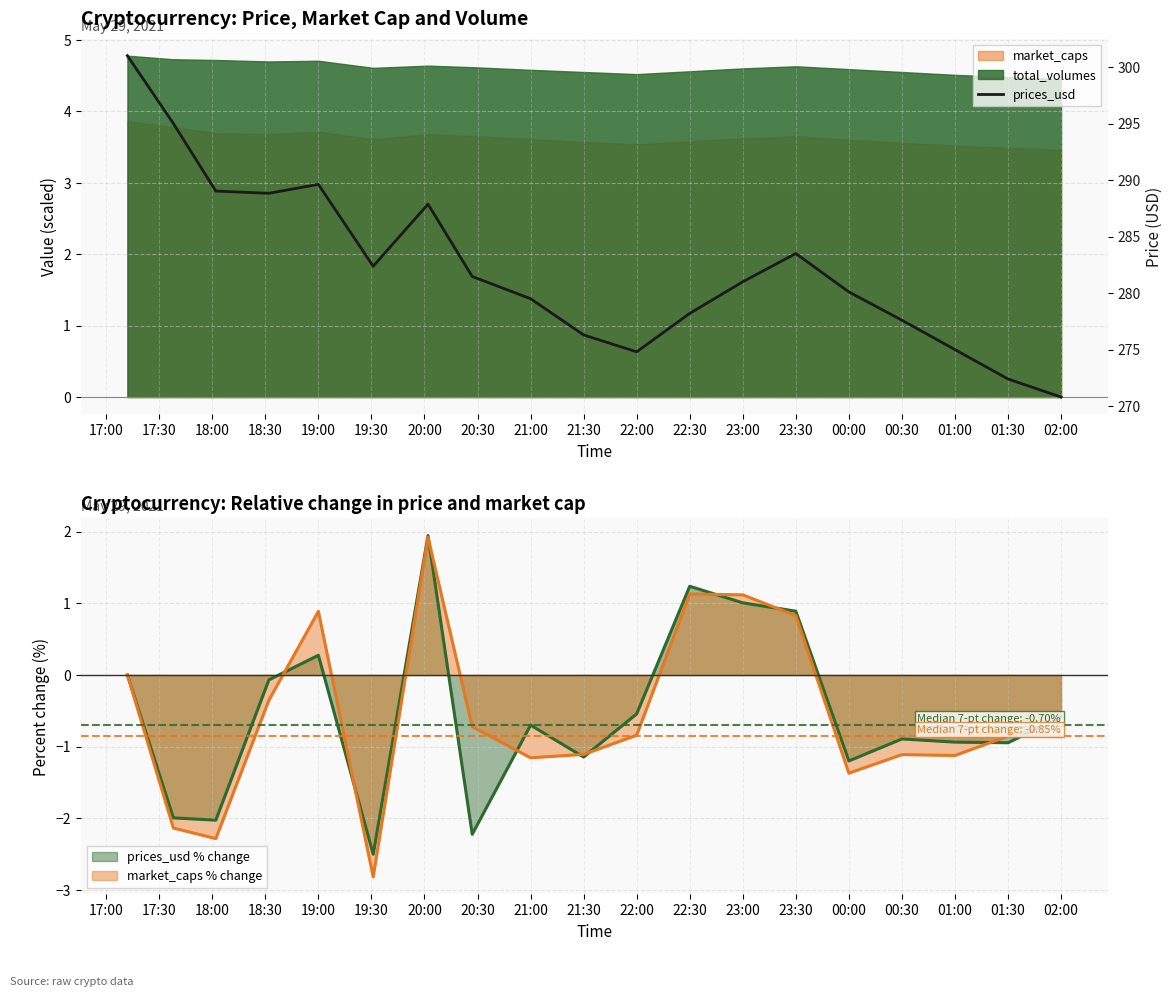

How many lines are shown in the chart?

1